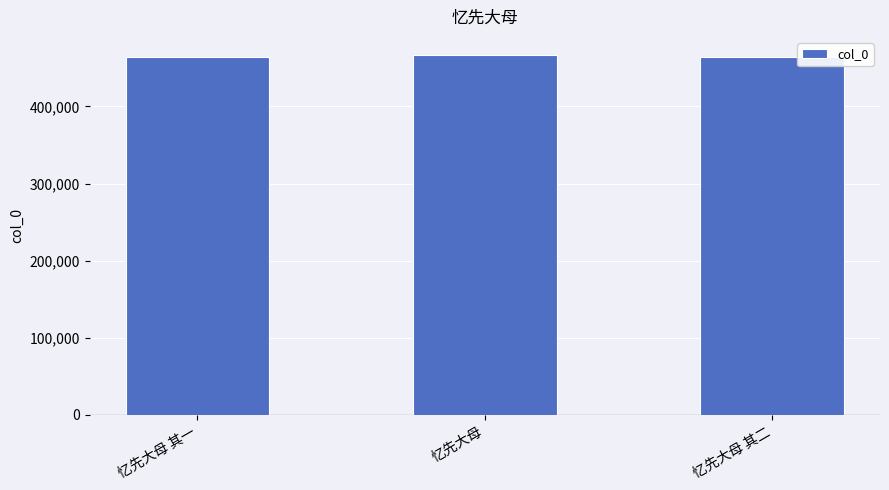

What is the average value?

464932